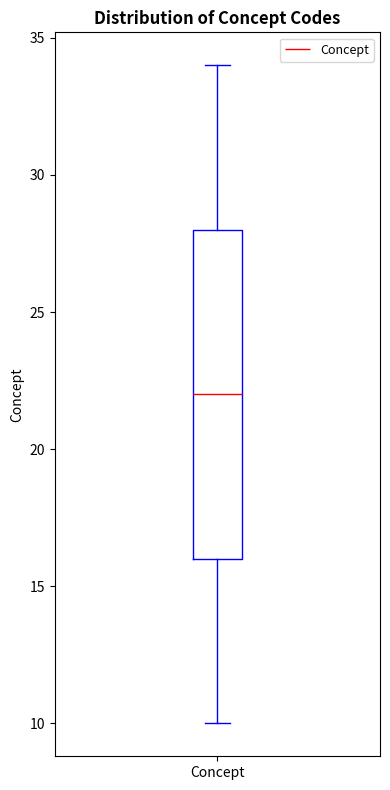

Where is the lower edge of the box for Concept on the y-axis? The values are not printed on the chart, so give them approximately, as read against the axis.

16